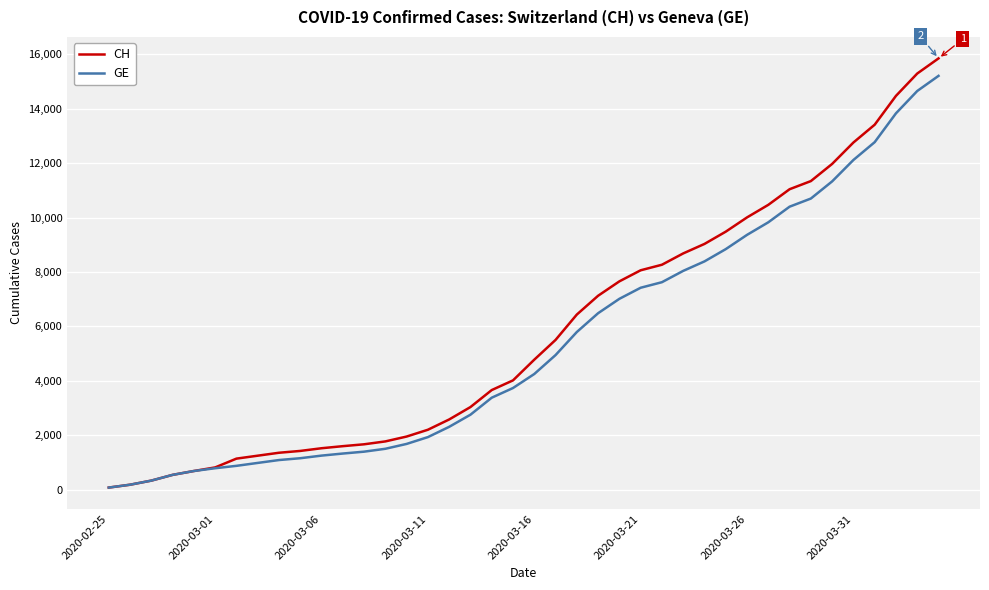

Does the chart have visible grid lines?

Yes